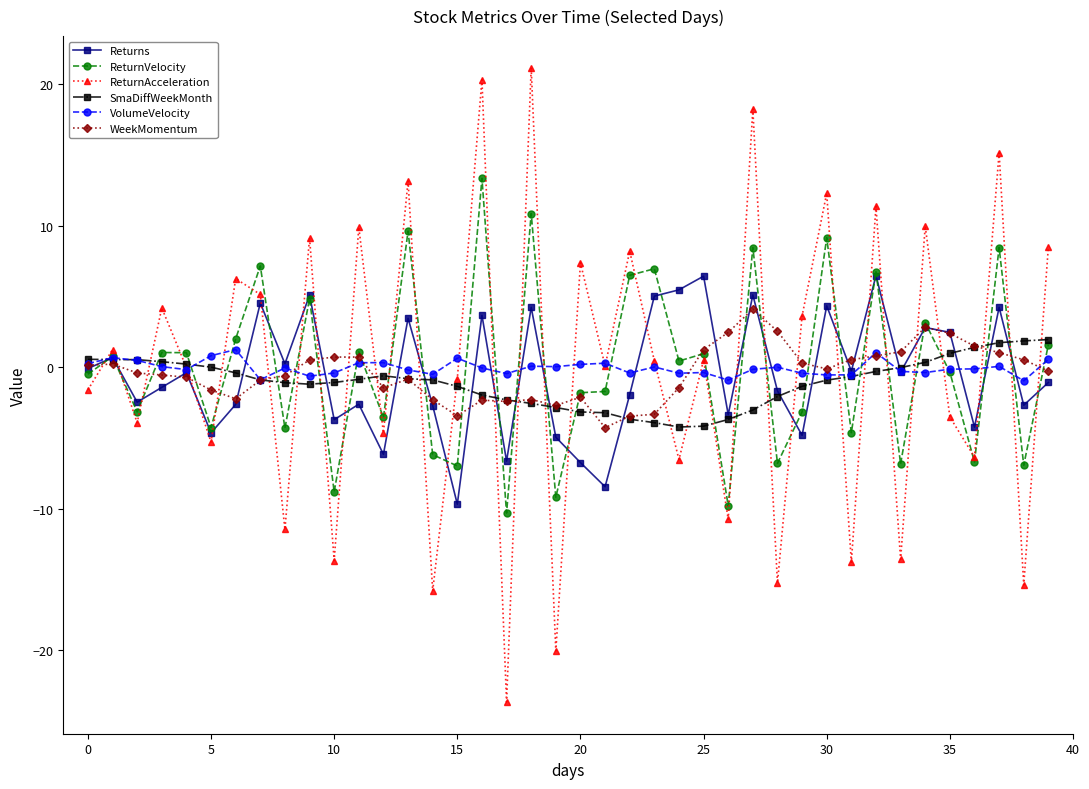

Which series has the widest spread of values?

ReturnAcceleration